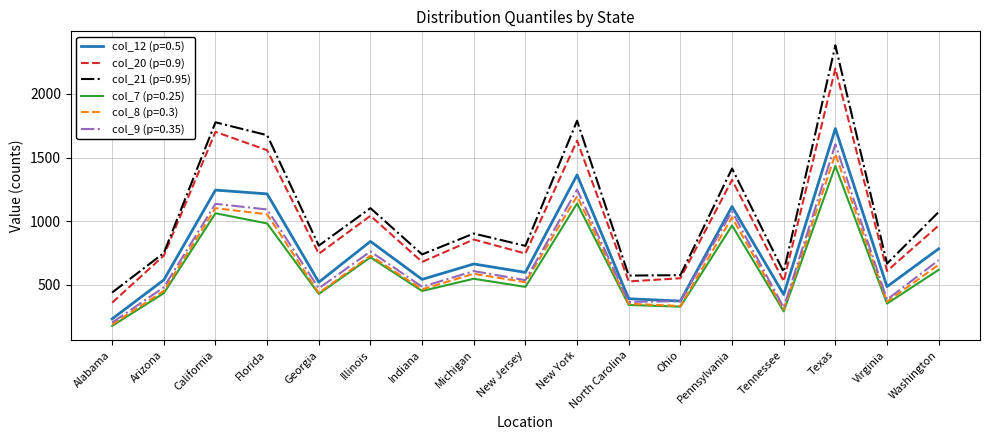

Which series has the largest range (max minus min)?

col_21 (p=0.95)